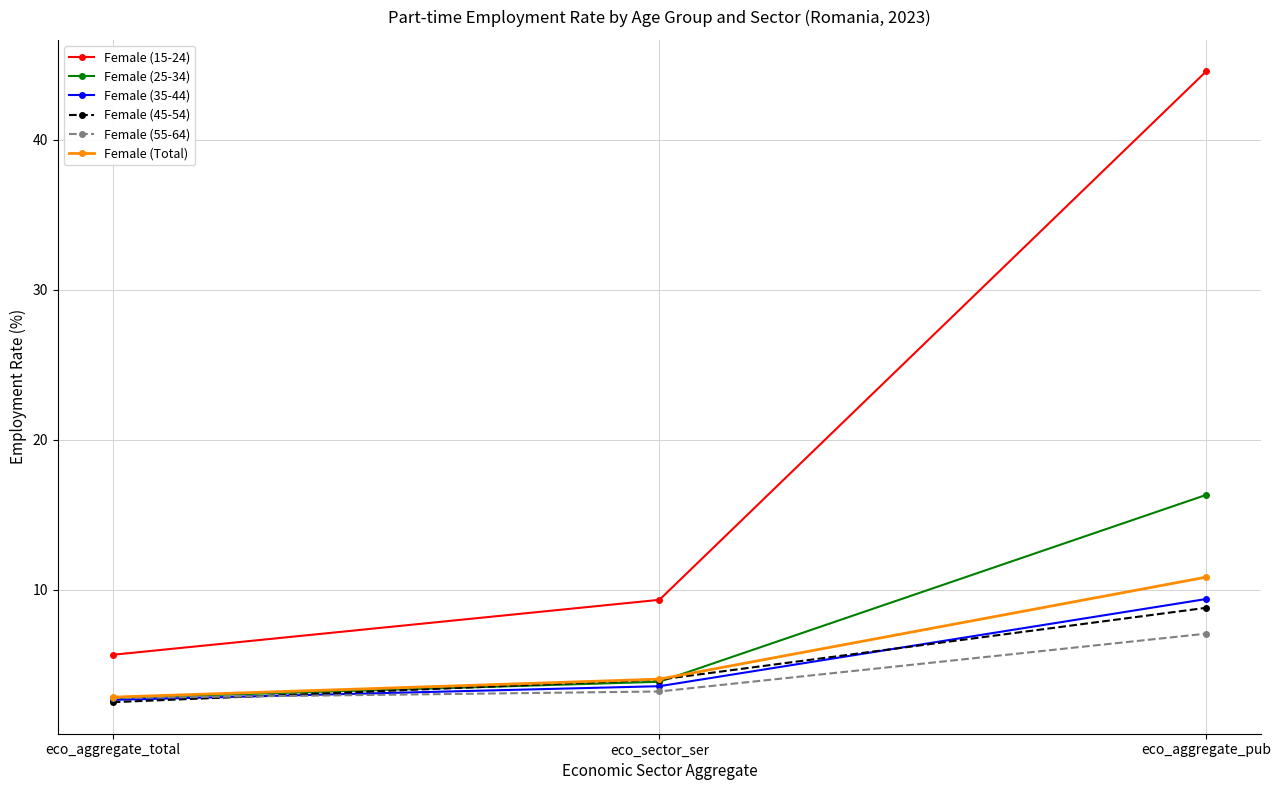

Which series changed the most between eco_aggregate_total and eco_sector_ser?

Female (15-24)